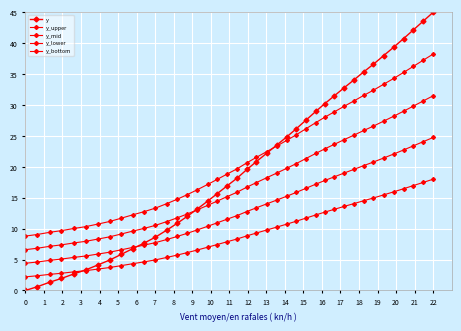

How many lines are shown in the chart?

5